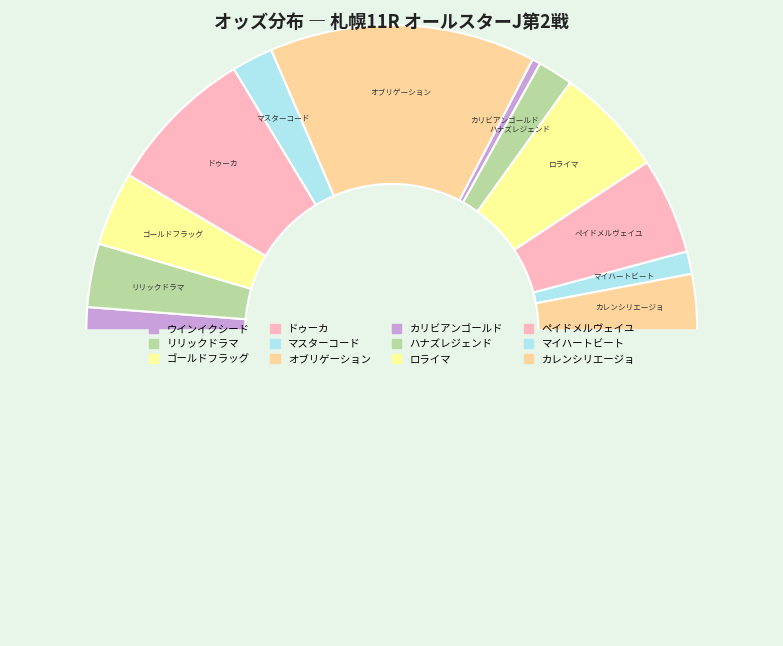

How many segments does this pie chart have?

13